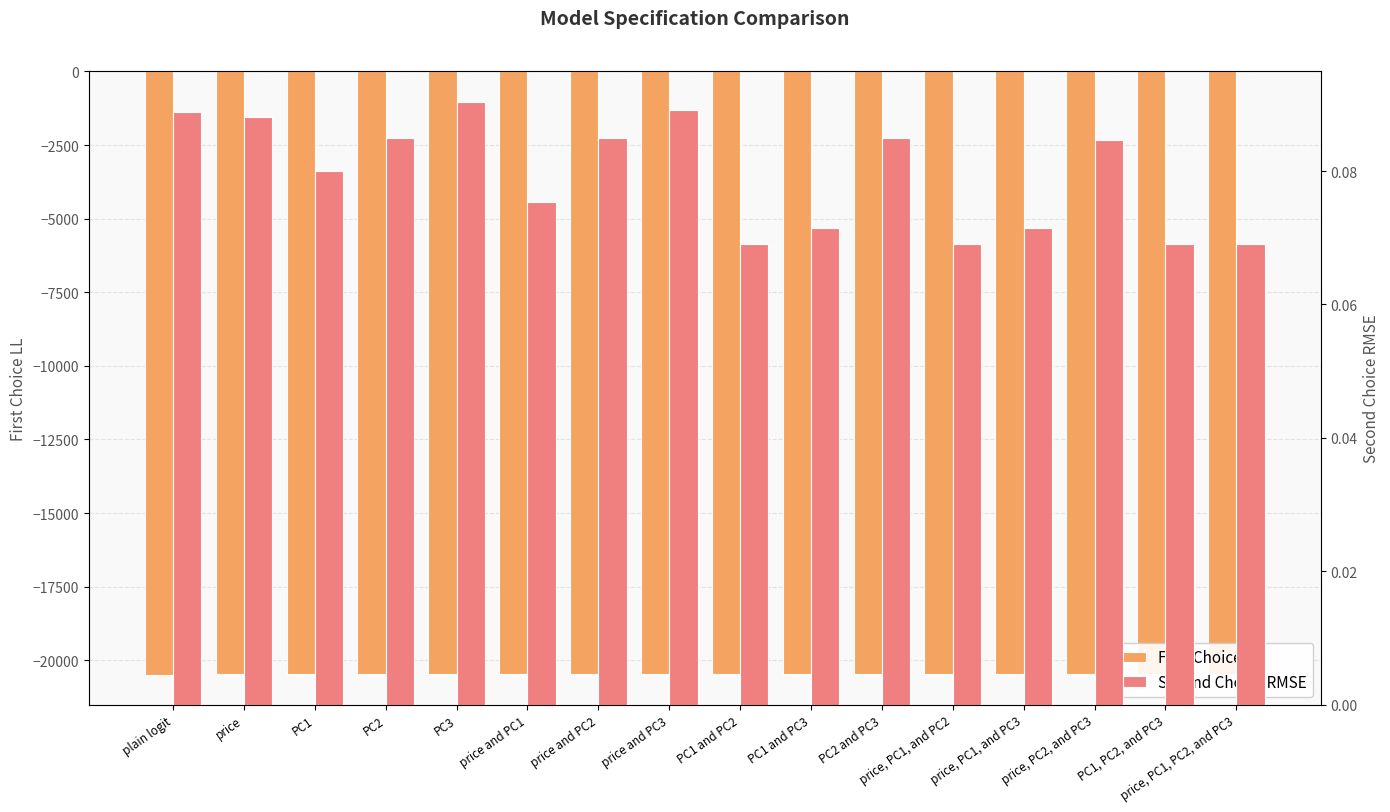

At how many categories does at least one series exceed -18680?

16